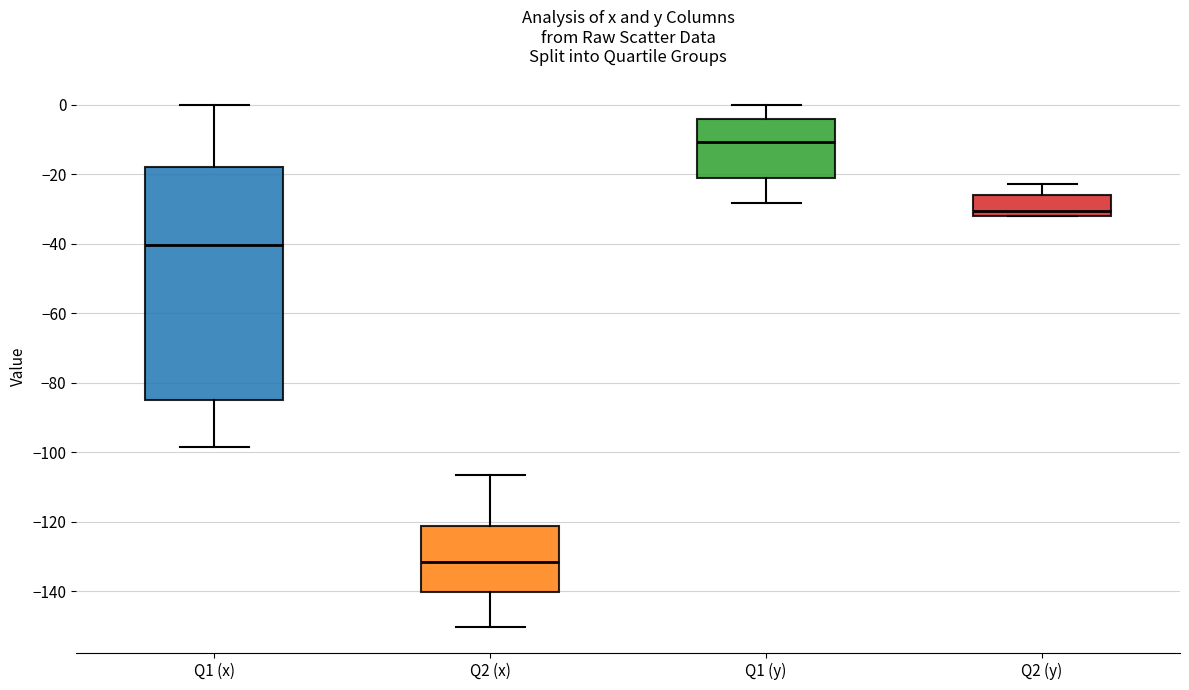

Reading left to right, read every box against the y-axis: the position of its median line, the range the box covers, and the ends of its whiskers. The values are not printed on the chart, so give them approximately, as read against the axis.

Q1 (x): median -40, box -84 to -18, whiskers -98 to 0
Q2 (x): median -132, box -140 to -122, whiskers -150 to -106
Q1 (y): median -10, box -20 to -4, whiskers -28 to 0
Q2 (y): median -30, box -32 to -26, whiskers -32 to -22